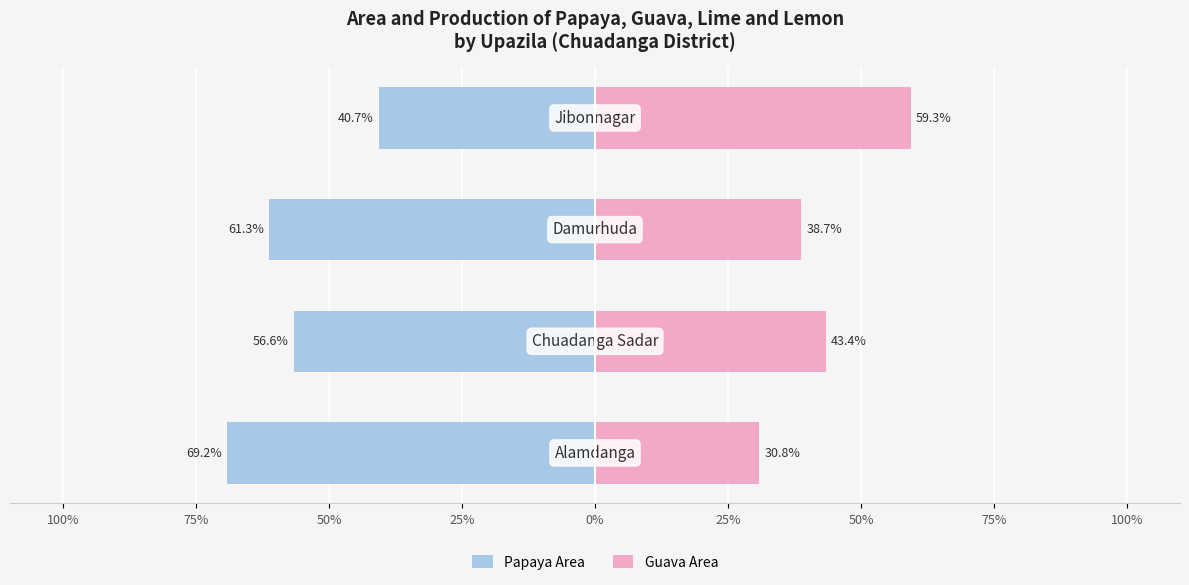

How many data points in Papaya Area are above -56?

1